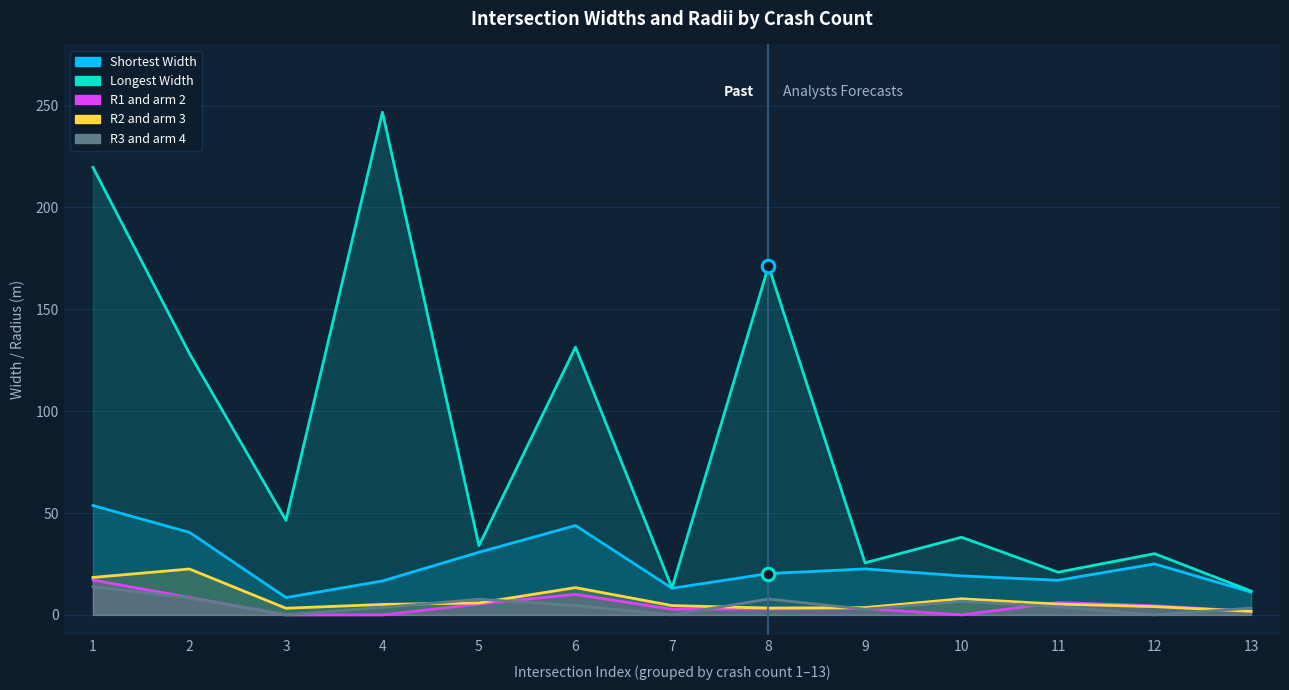

At 5, list the series in order from largest to smallest.

Longest_Width_of_intersection, Shortest_Width_of_intersection, Radius_of_arm_3_and_arm_4_, Radius_of_arm_2_and_arm_3_, Radius_of_arm_1_and_arm_2_